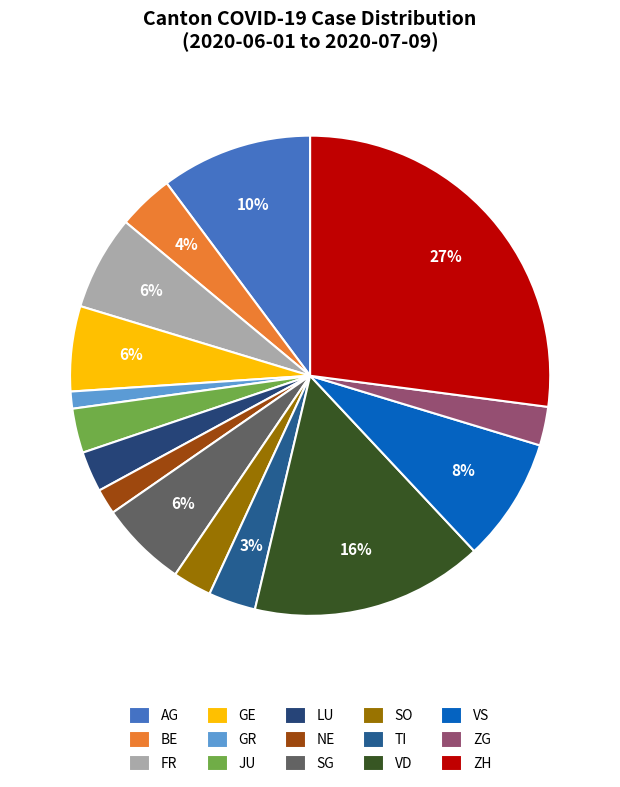

The GR slice represents 11% of the pie. True or false?

False